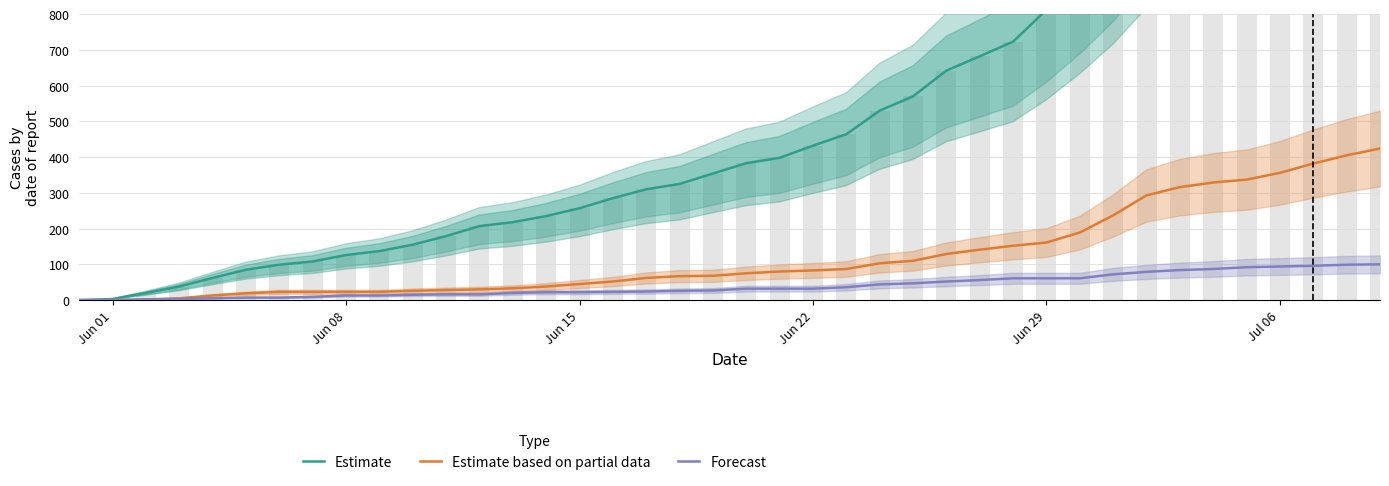

How many groups of bars are there?

40